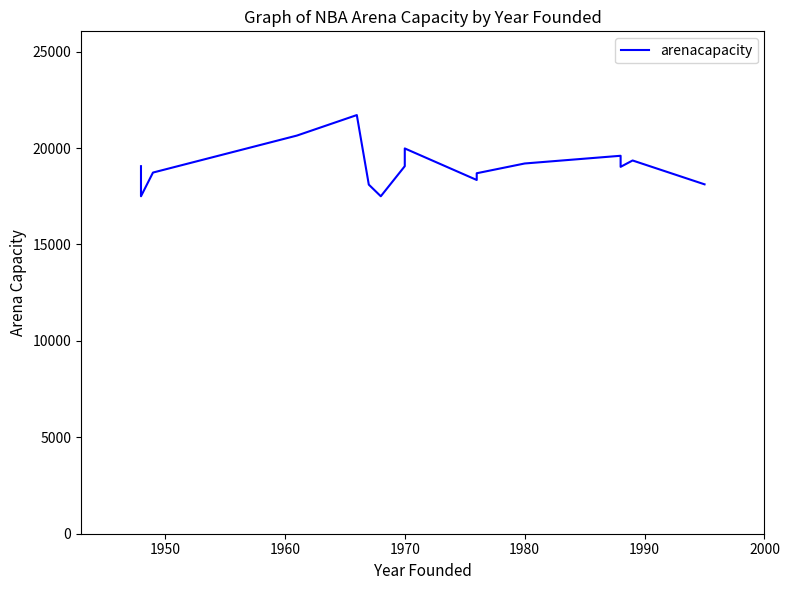

What is the maximum value shown in the chart?

21711